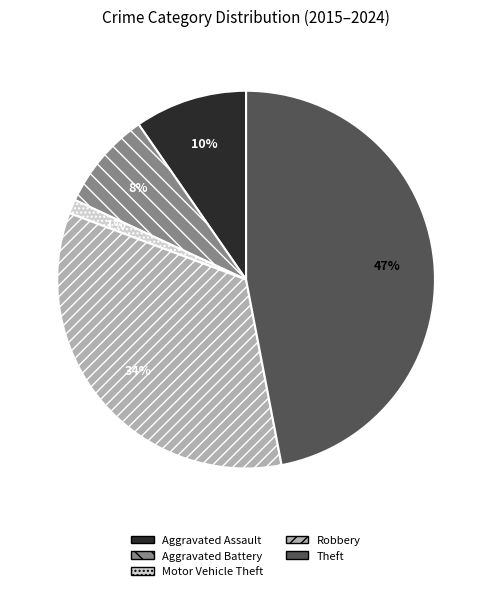

How many segments does this pie chart have?

5